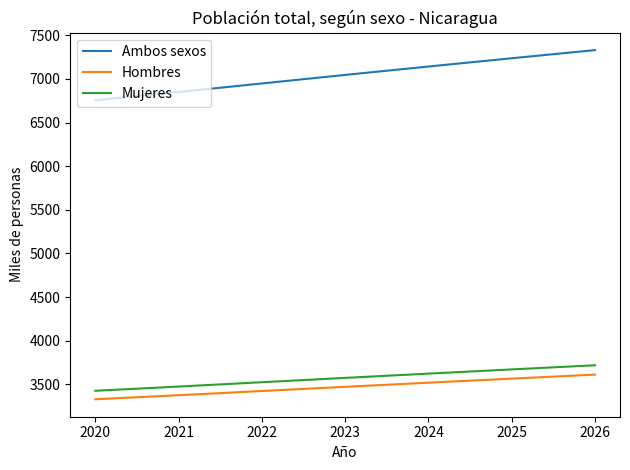

Rank the series by their maximum value, from highest to lowest.

Ambos sexos, Mujeres, Hombres